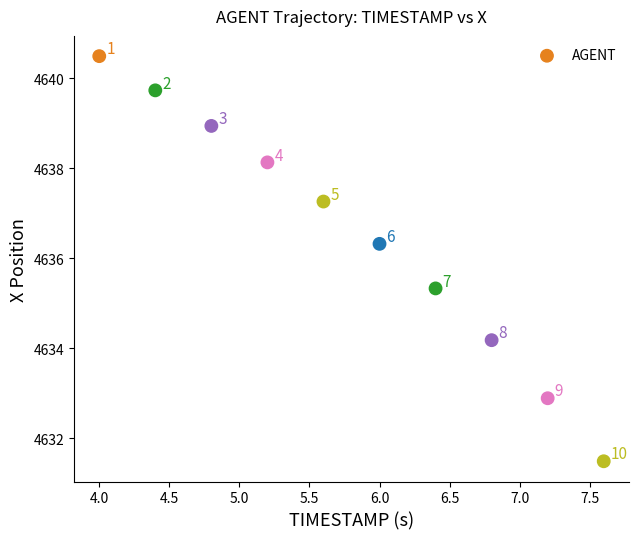

What is the range of Y values (max minus min)?

9.0